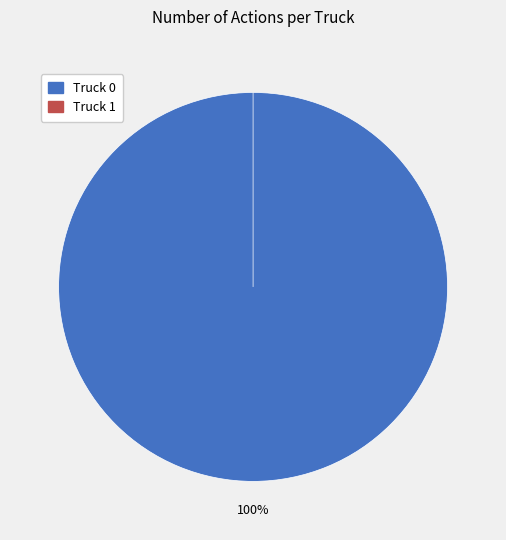

To the nearest percent, what is the combined percentage of Truck 1 and Truck 0?

100%